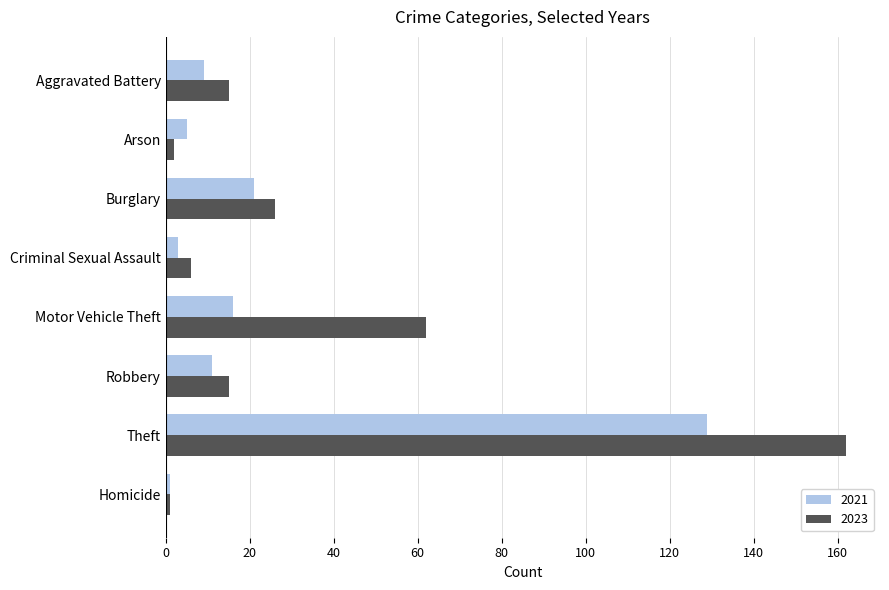

What are all the series names shown in the legend?

2021, 2023